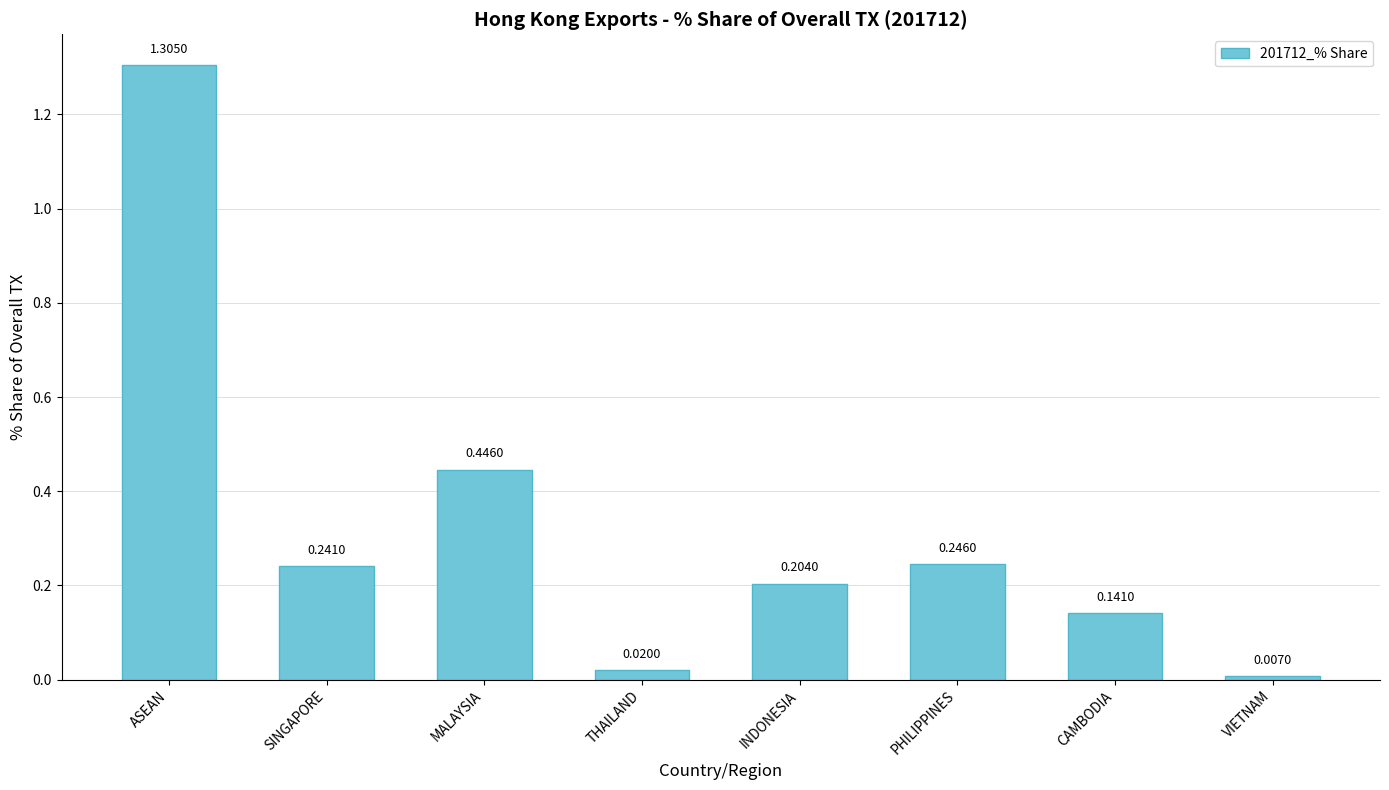

Between THAILAND and SINGAPORE, which is larger?

SINGAPORE